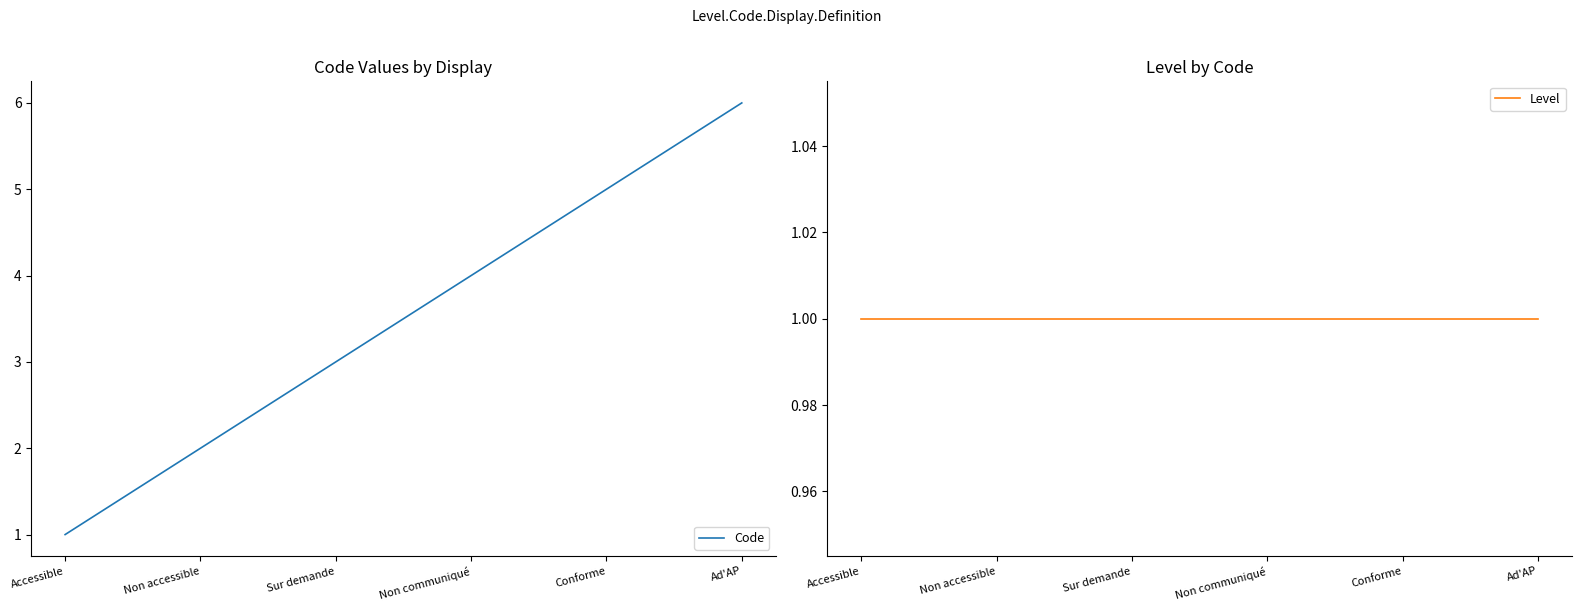

Is it true that Code equals 5 at Sur demande?

False